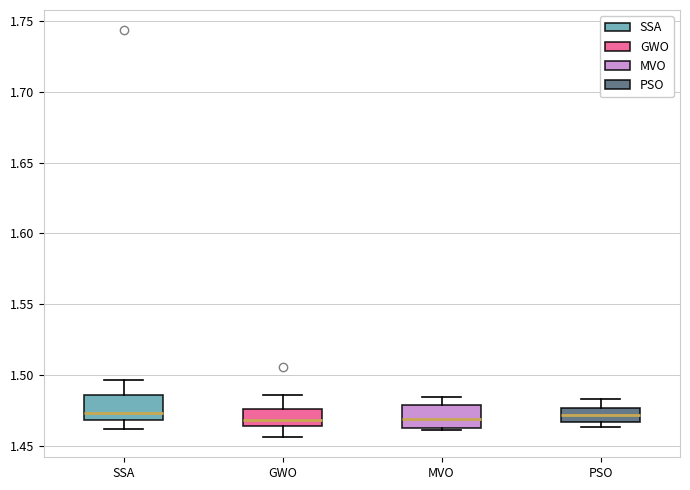

Where does the median line of the box for SSA sit on the y-axis? The values are not printed on the chart, so give them approximately, as read against the axis.

1.475